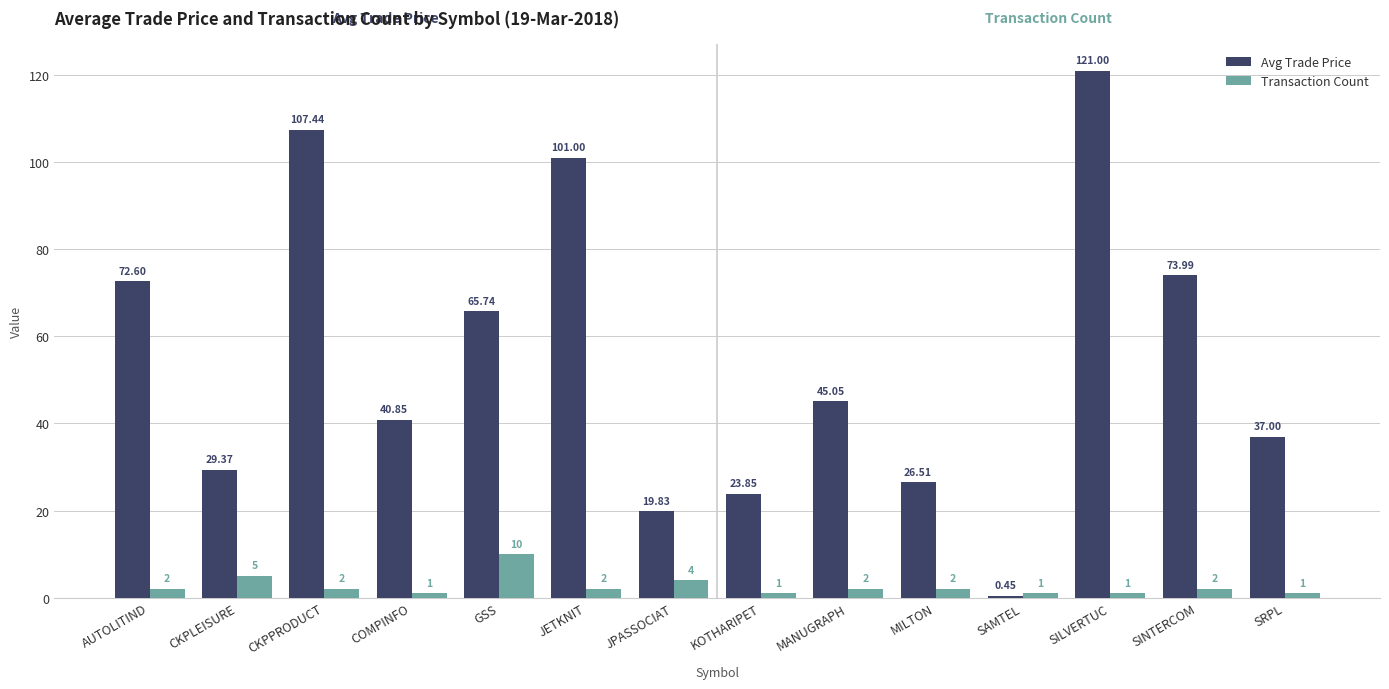

Which series changed the most between SINTERCOM and SRPL?

Avg Trade Price